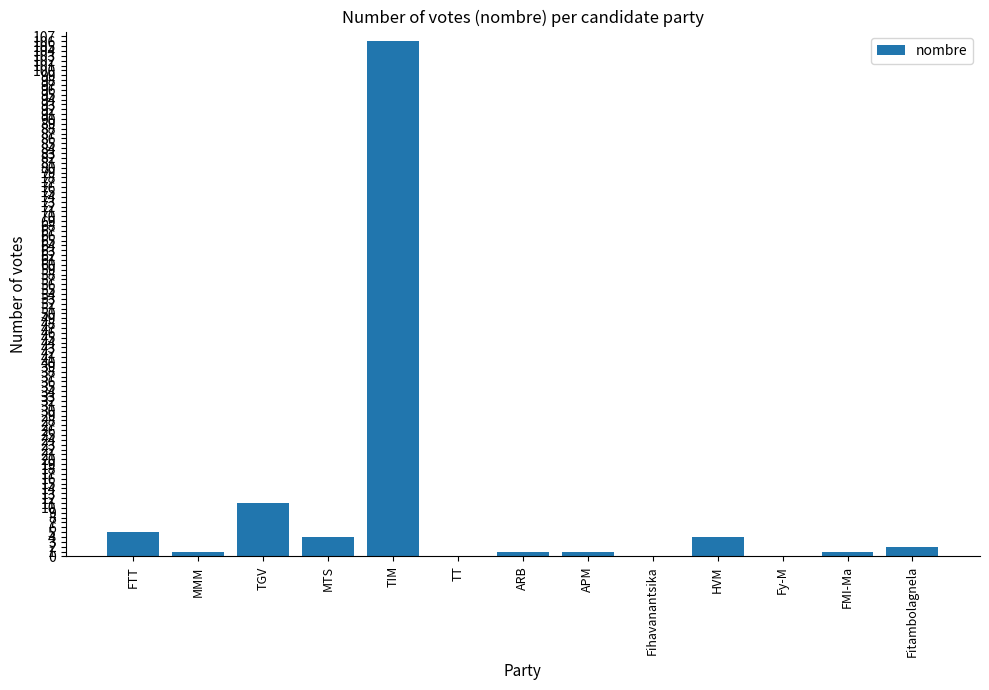

Reading left to right, list all the values displayed in this chart.

5	1	11	4	106	0	1	1	0	4	0	1	2